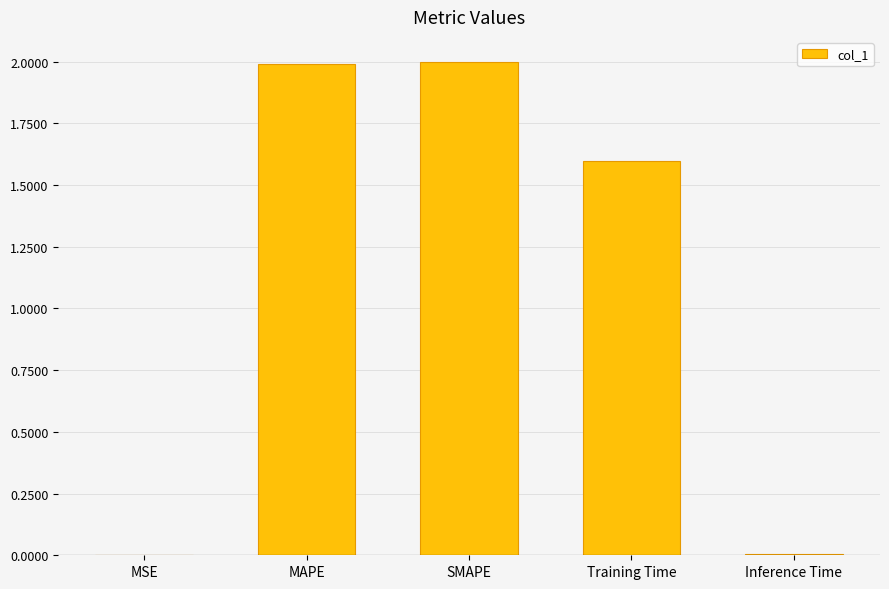

The chart shows a value of 2.8 at SMAPE. True or false?

False